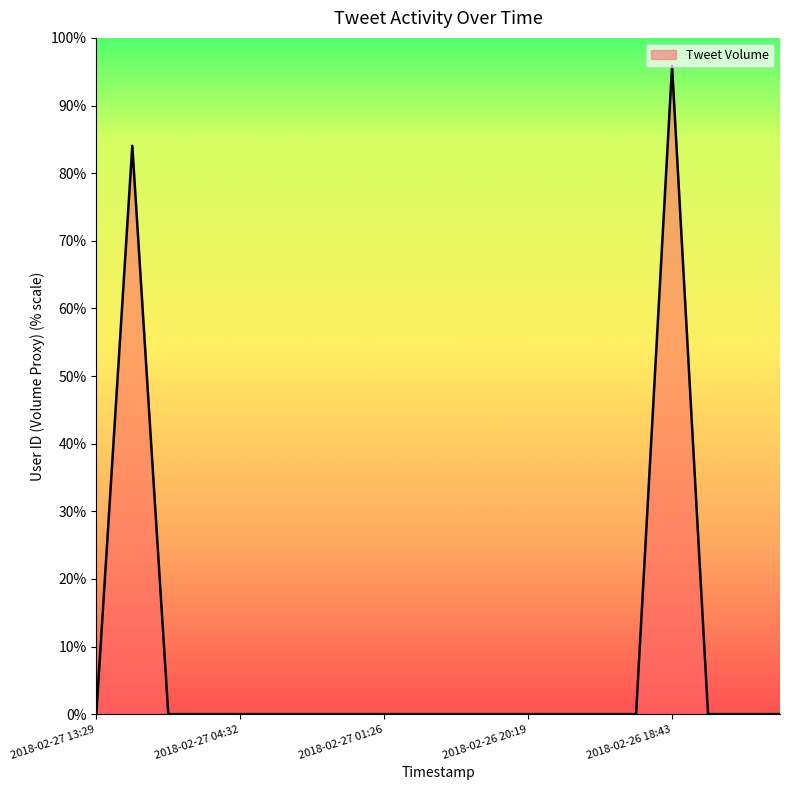

Rank the categories by value from lowest to highest.

2018-02-26 20:22, 2018-02-27 04:11, 2018-02-27 04:32, 2018-02-26 19:19, 2018-02-26 18:35, 2018-02-27 01:26, 2018-02-26 19:38, 2018-02-27 03:48, 2018-02-27 05:23, 2018-02-26 18:16, 2018-02-27 12:30, 2018-02-27 00:12, 2018-02-27 01:02, 2018-02-26 20:19, 2018-02-27 01:52, 2018-02-26 20:15, 2018-02-27 13:29, 2018-02-26 18:30, 2018-02-27 12:59, 2018-02-26 18:43